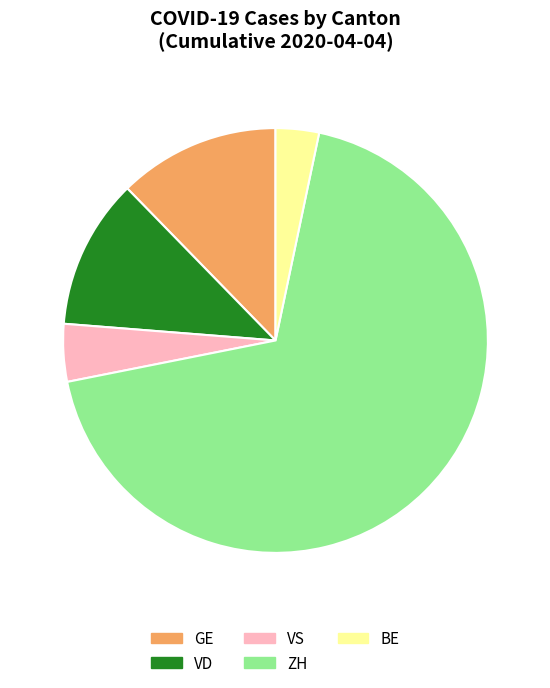

What is the largest slice in the pie chart?

ZH